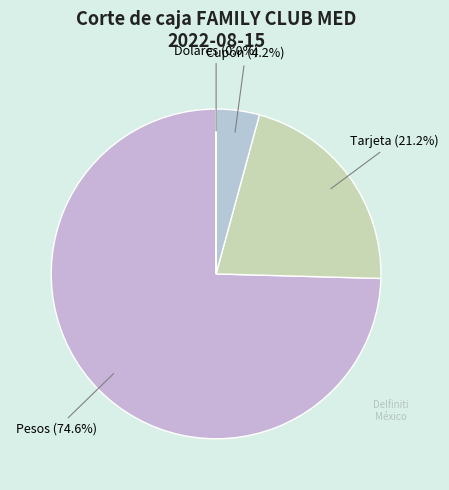

Rank the categories by value from highest to lowest.

Pesos, Tarjeta, Cupón, Dolares